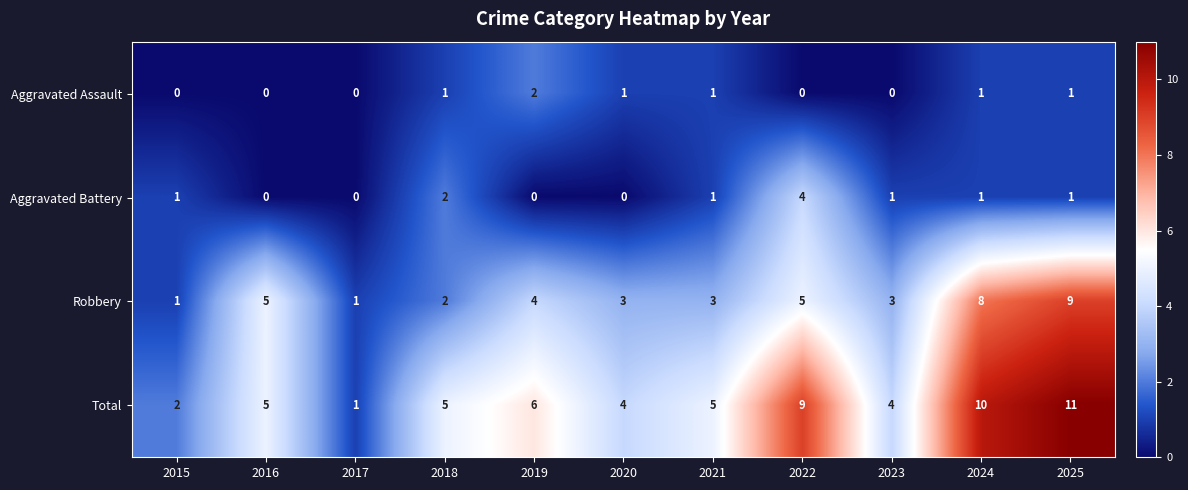

True or false: Robbery has a value of 5 at 2021.

False